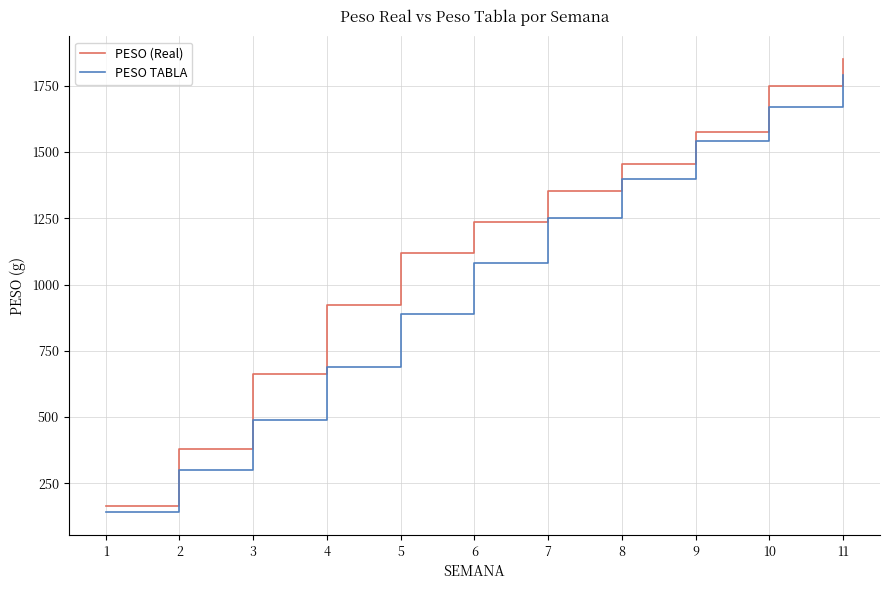

Which series has the largest total across all categories?

PESO (Real)